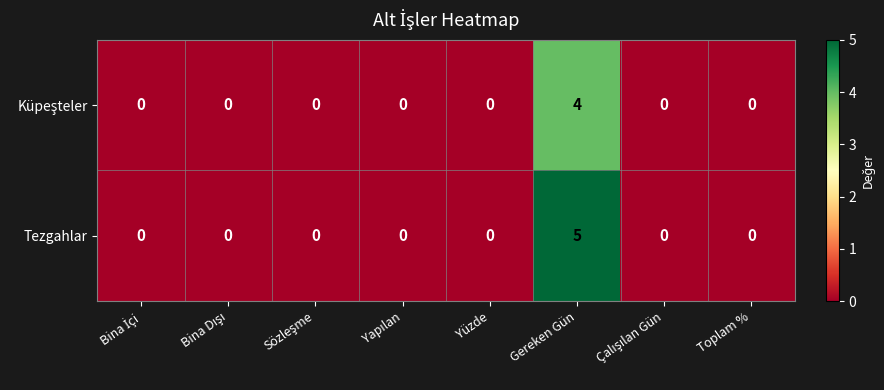

At which category is the sum across all series the highest?

Gereken Gün